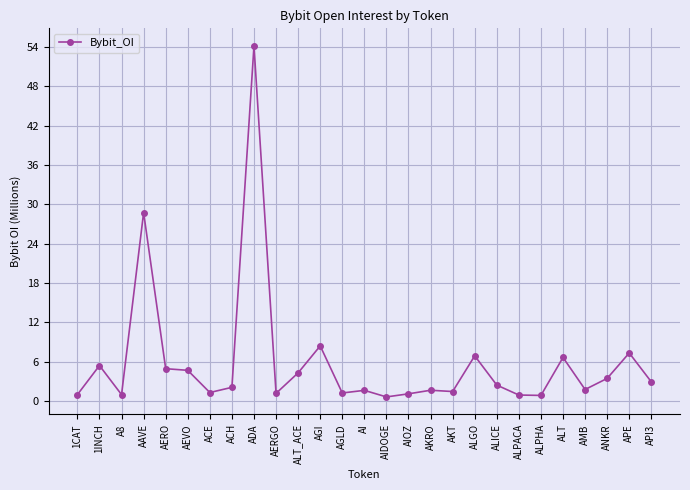

What is the label of the 9th point from the right?

ALGO